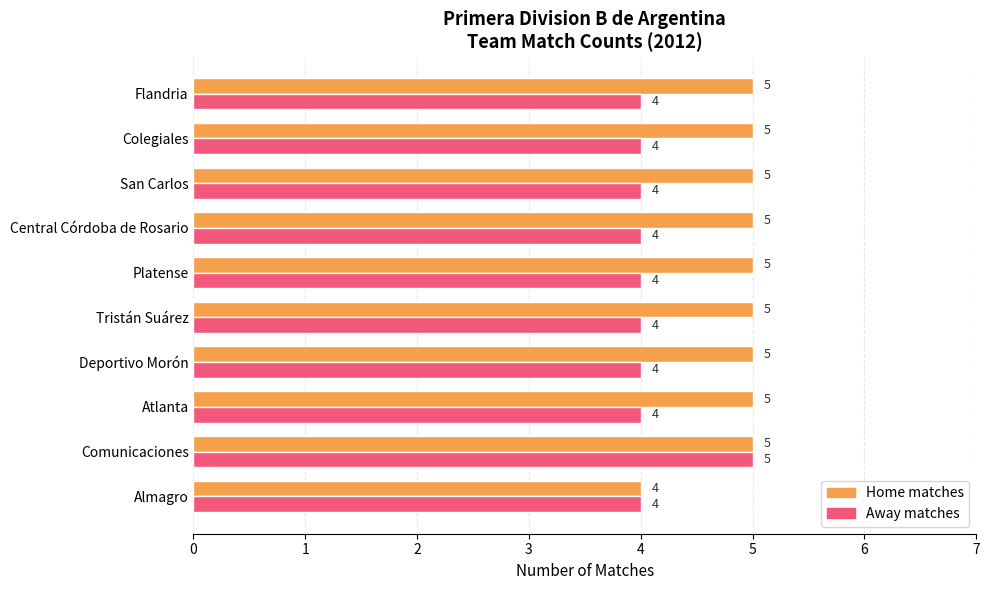

What is the lowest value of the Away matches series?

4